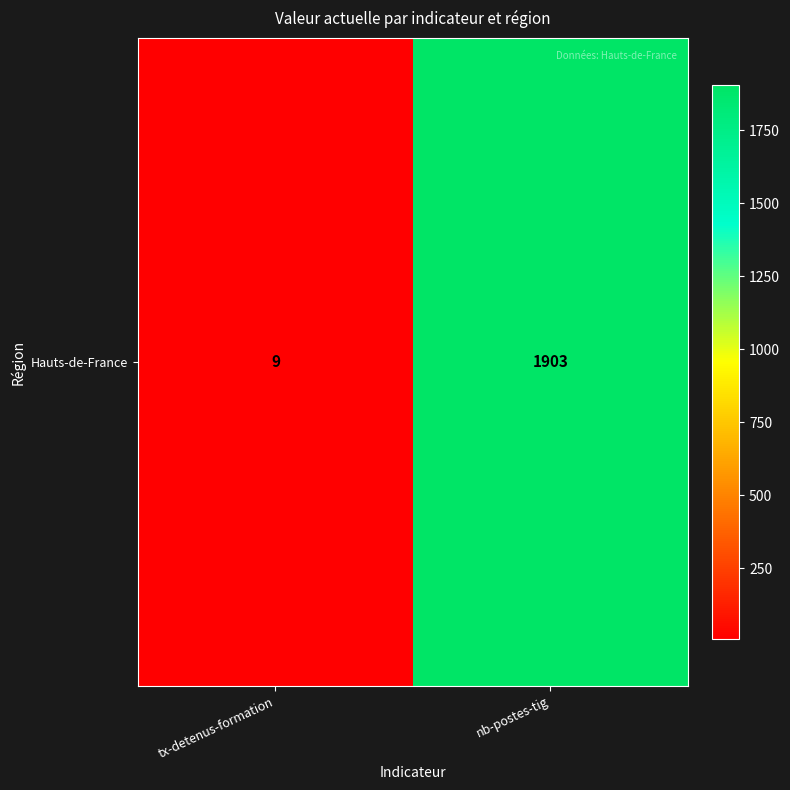

Which label corresponds to the smallest value in the chart?

tx-detenus-formation